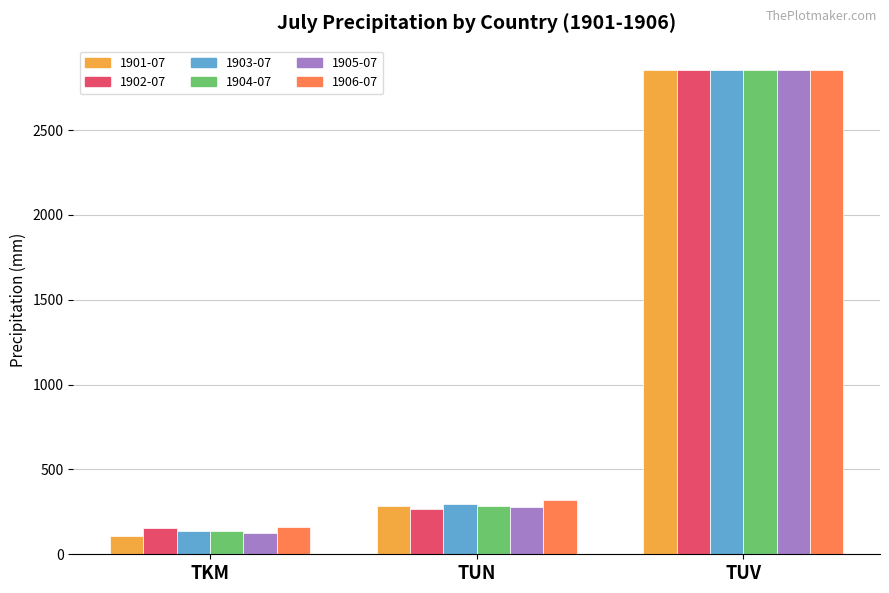

What is the difference between the maximum and minimum values in the 1903-07 series?

2717.5